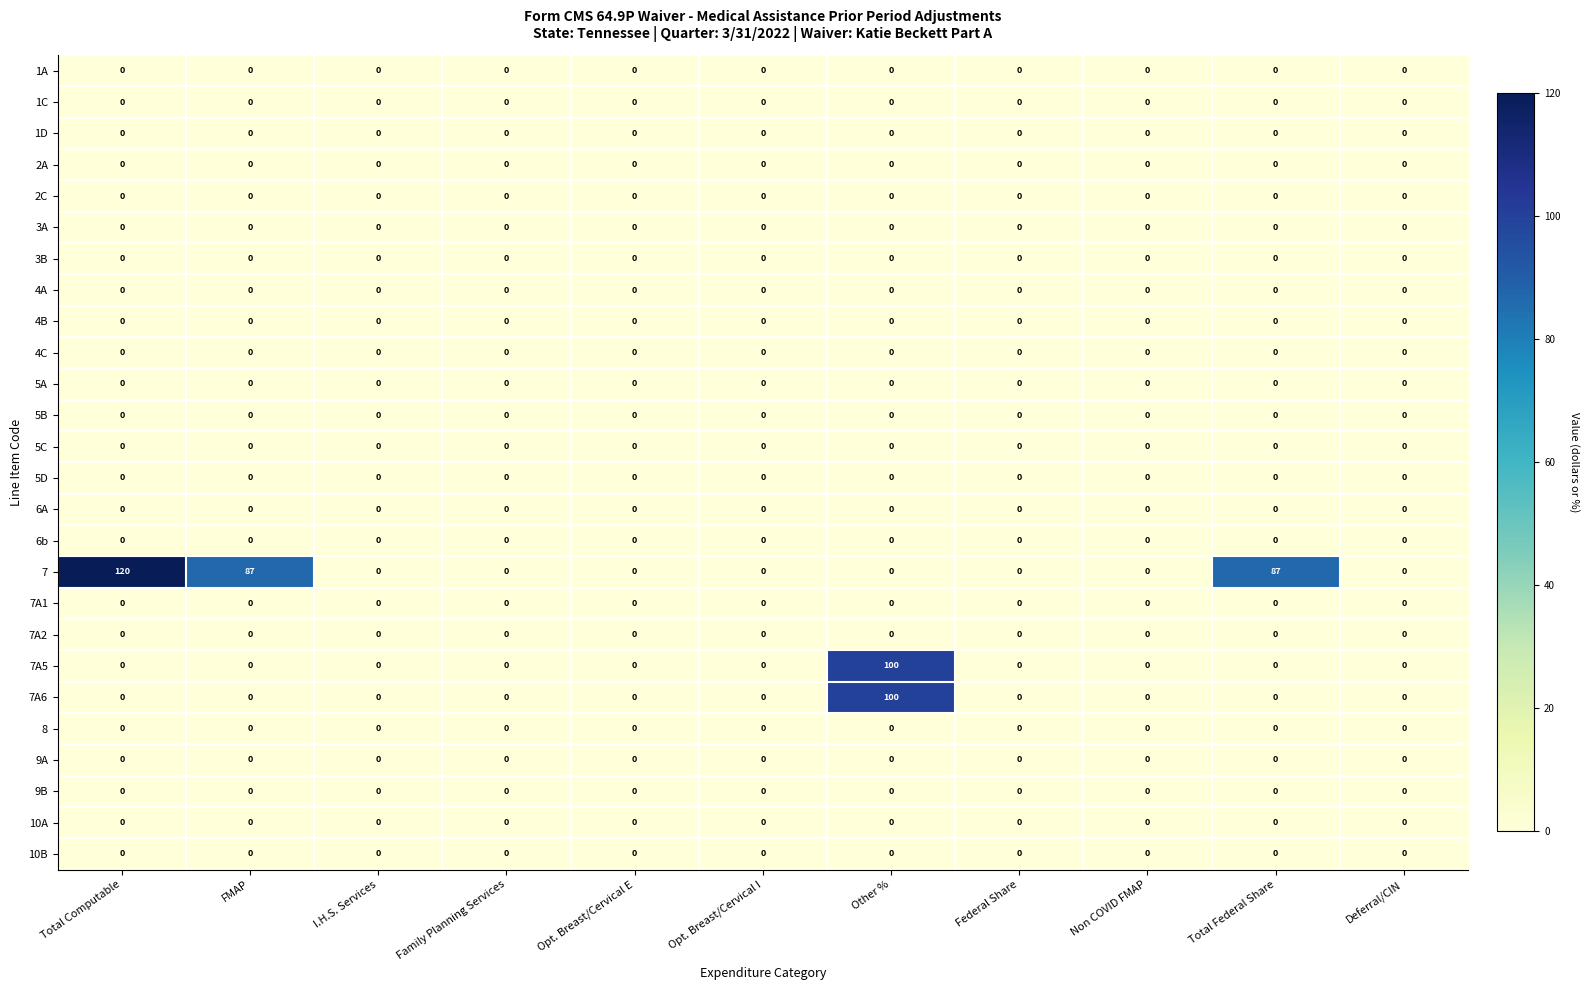

At which label does 7 reach its peak?

Total Computable